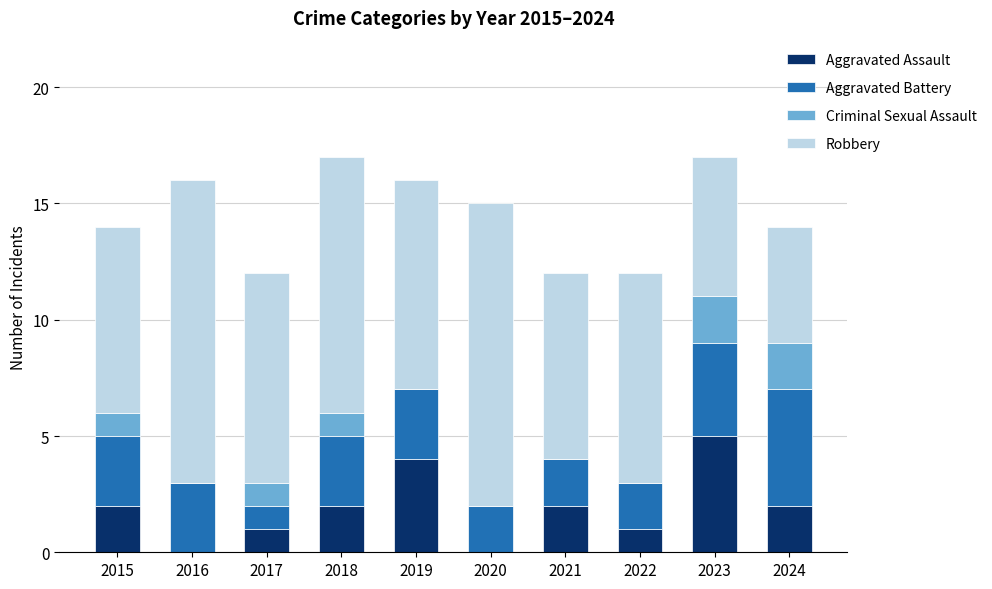

What is the sum of the Aggravated Assault values at 2015 and 2021?

4